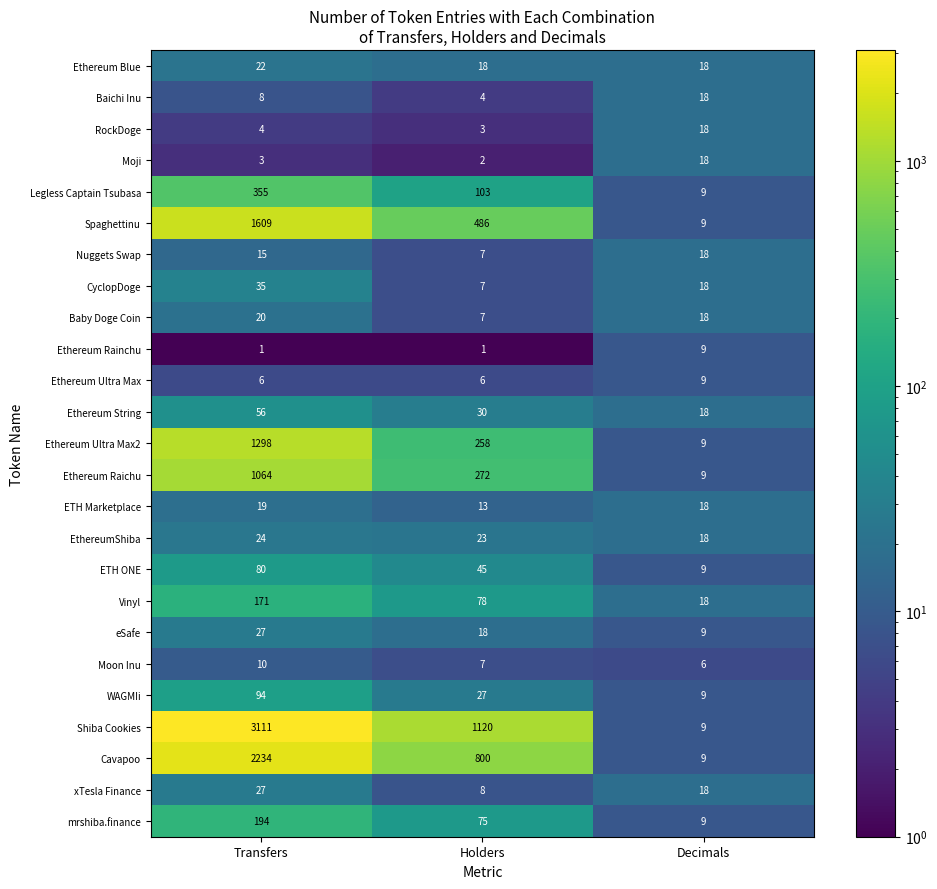

What is the maximum value shown in the chart?

3111